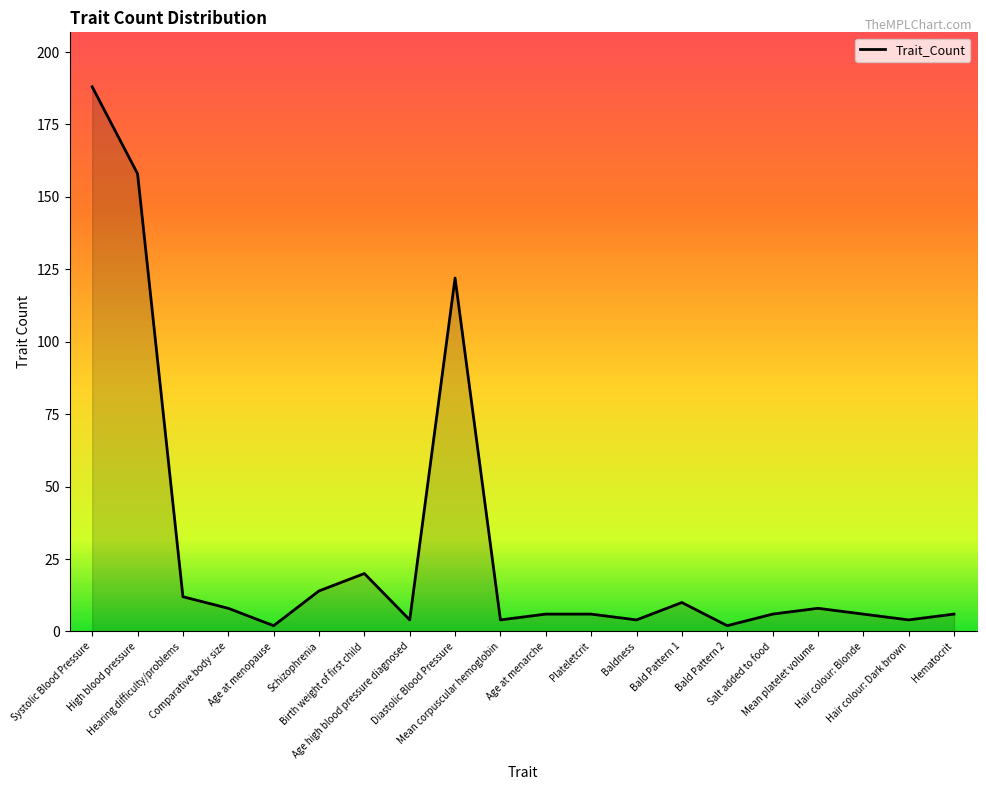

Is it true that the value at Hearing difficulty/problems is 4?

False